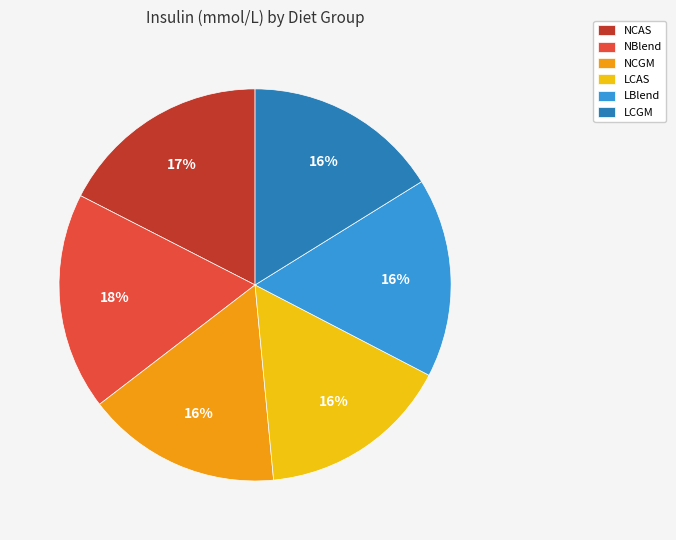

How many slices are in this pie chart?

6